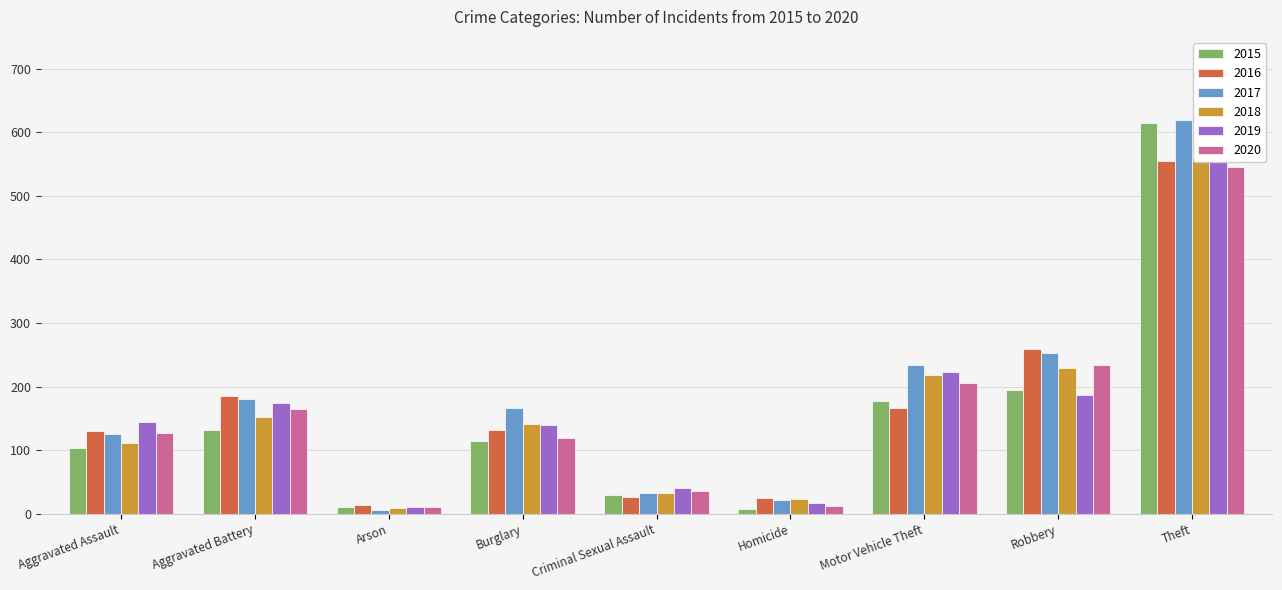

What is the lowest value of the 2016 series?

14